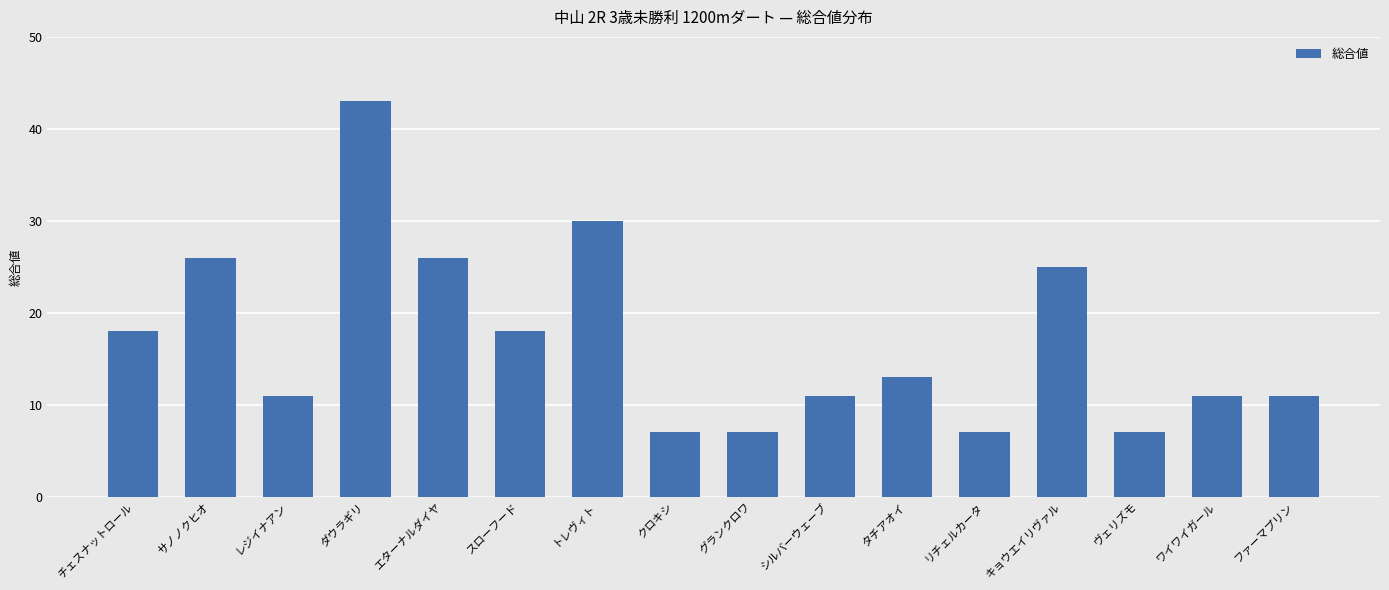

What is the sum of all values?

271